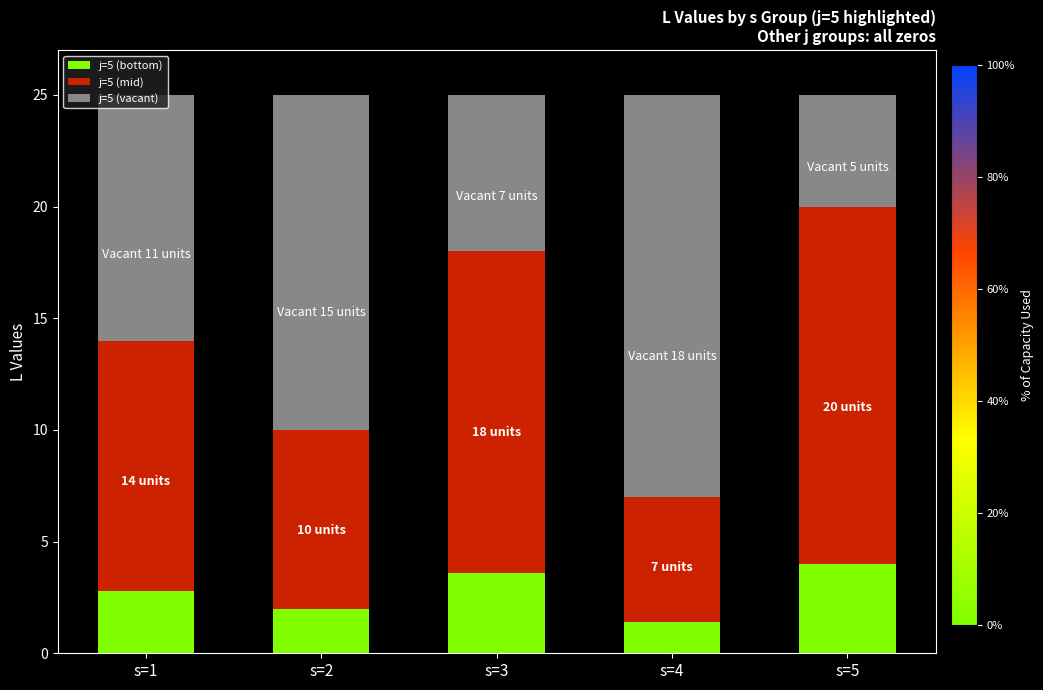

What is the sum of all j=5 (bottom) values?

13.8